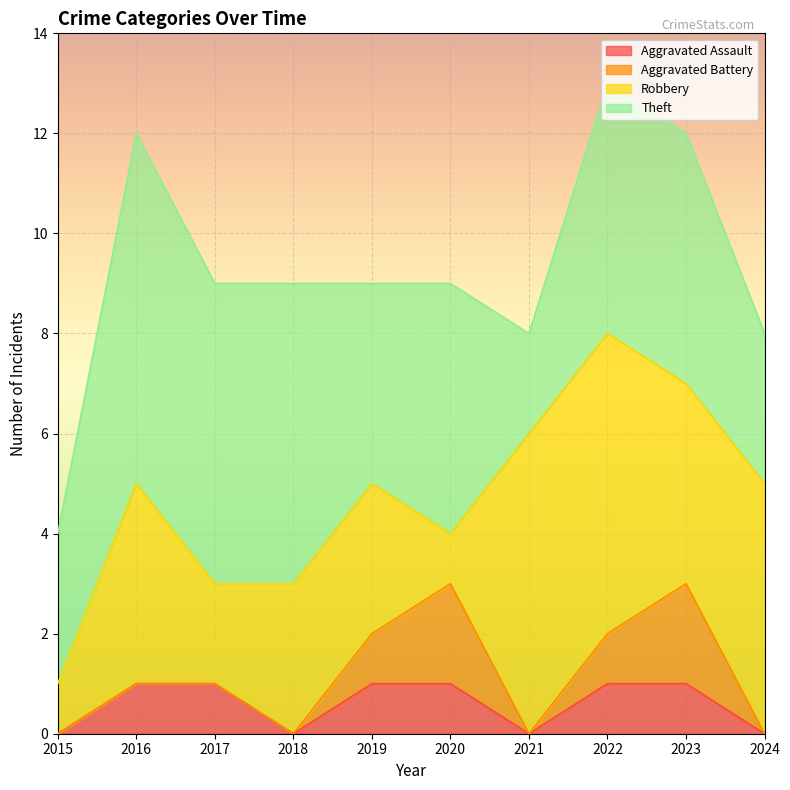

Which series has the largest range (max minus min)?

Robbery